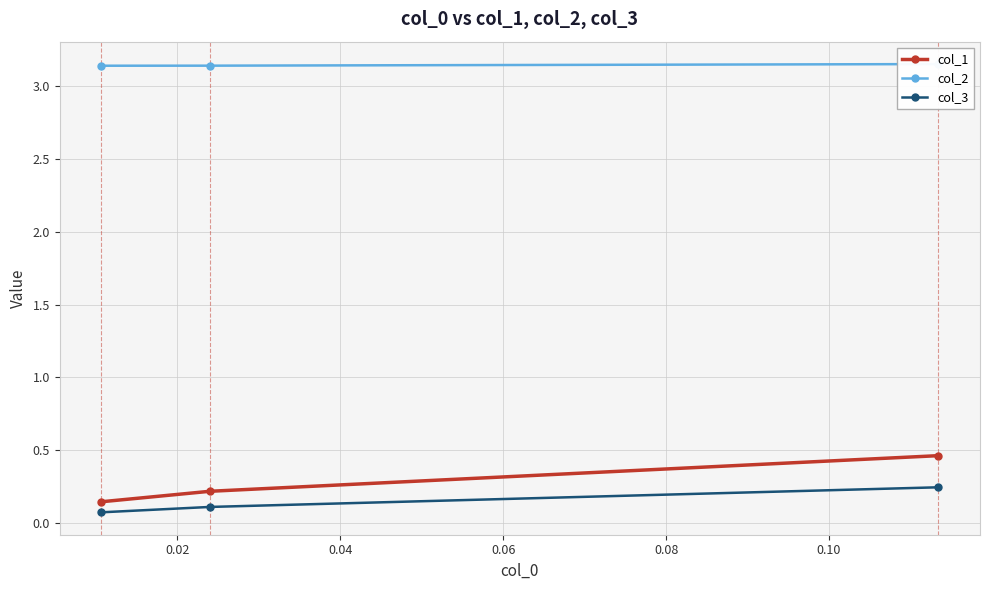

How many col_1 values are between 0 and 1?

3